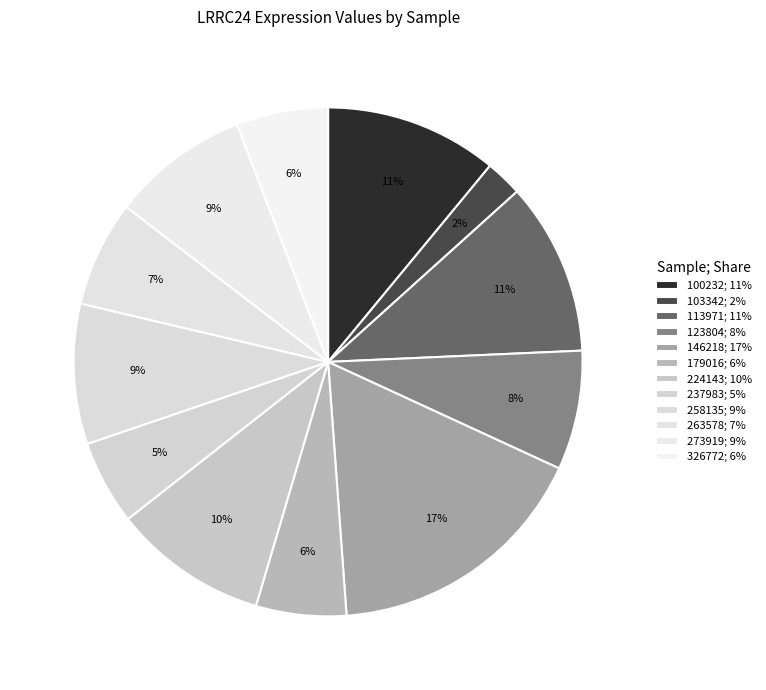

What portion of the pie excludes 146218?

83.0%